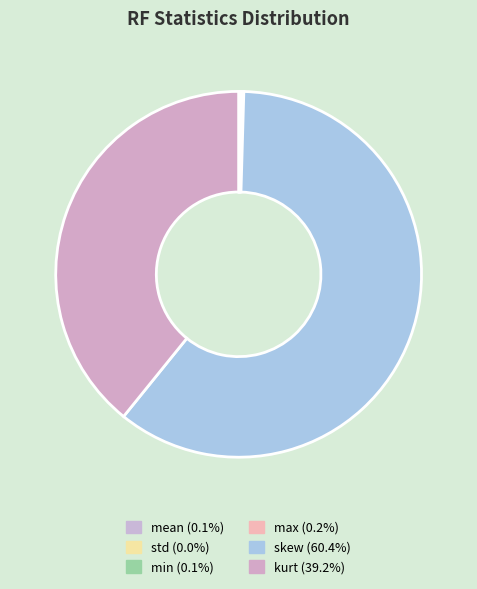

How many segments does this pie chart have?

6